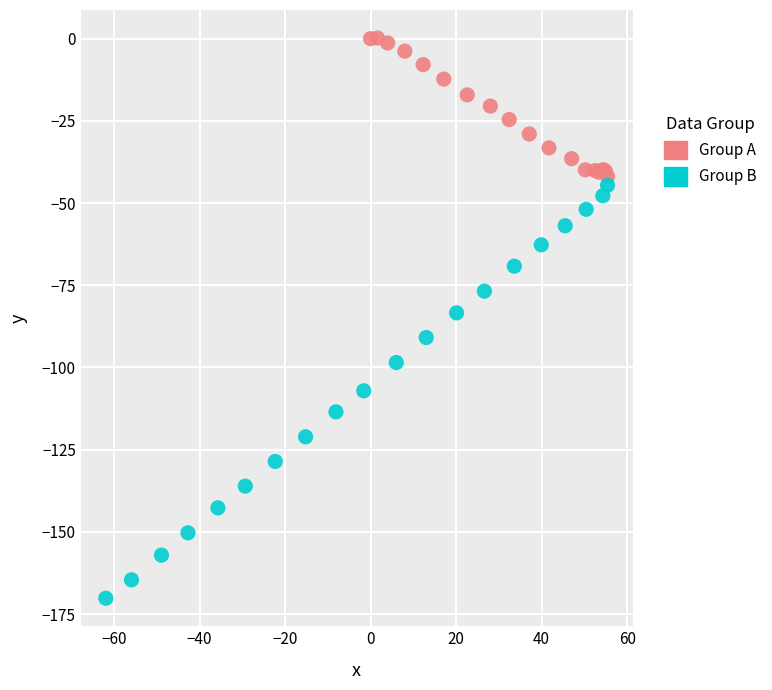

Which series reaches the minimum Y coordinate?

Group B